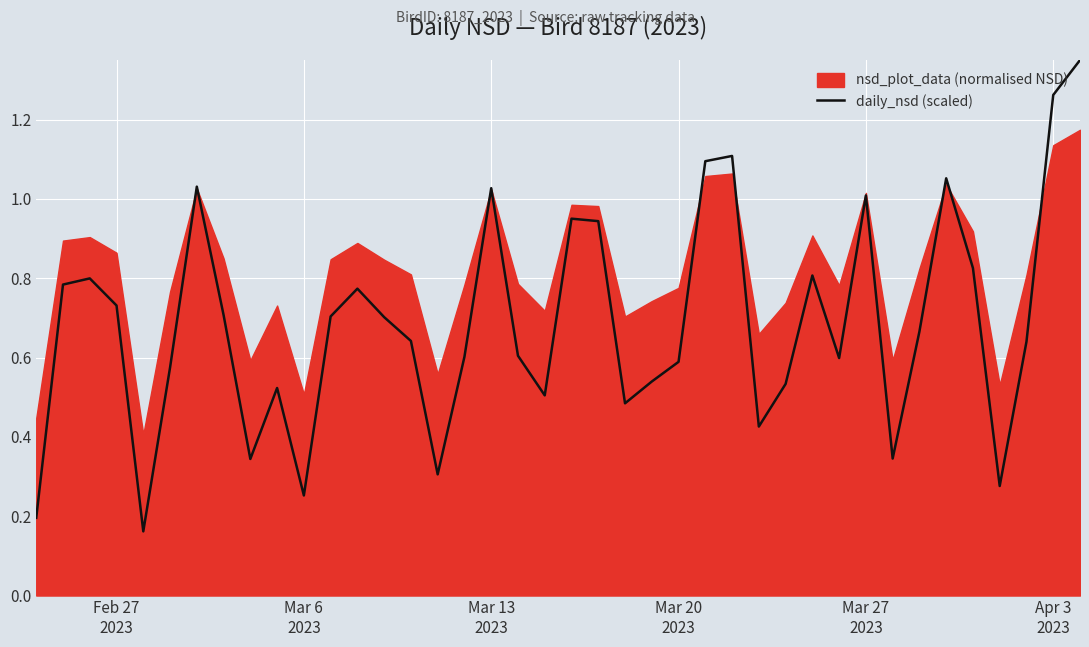

Reading left to right, list all the values displayed in this chart.

0.2	0.8	0.8	0.7	0.2	0.6	1.0	0.7	0.3	0.5	0.3	0.7	0.8	0.7	0.6	0.3	0.6	1.0	0.6	0.5	1.0	0.9	0.5	0.5	0.6	1.1	1.1	0.4	0.5	0.8	0.6	1.0	0.3	0.7	1.1	0.8	0.3	0.6	1.3	1.4